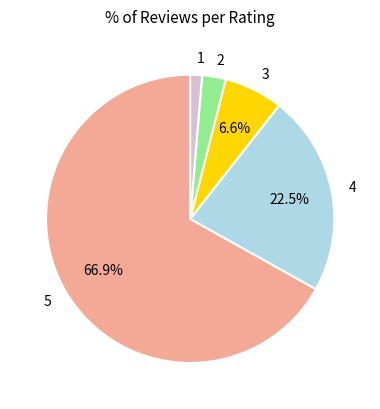

Which has a higher value, 5 or 3?

5